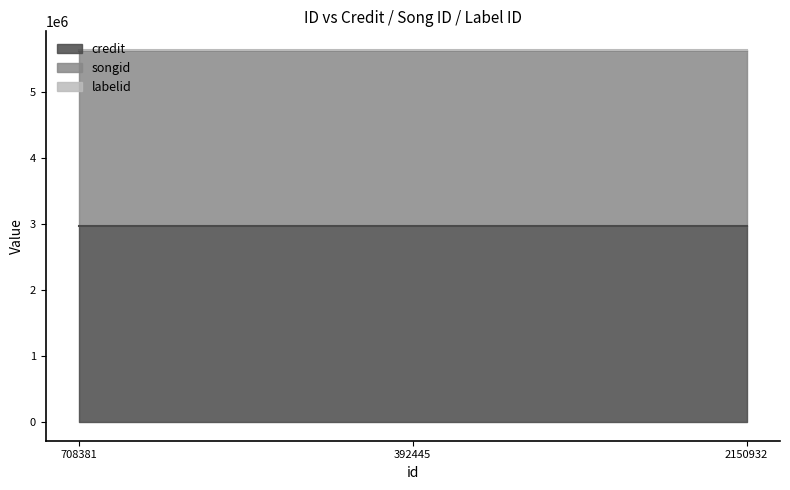

The value of credit at 2150932 is 2977373. True or false?

True